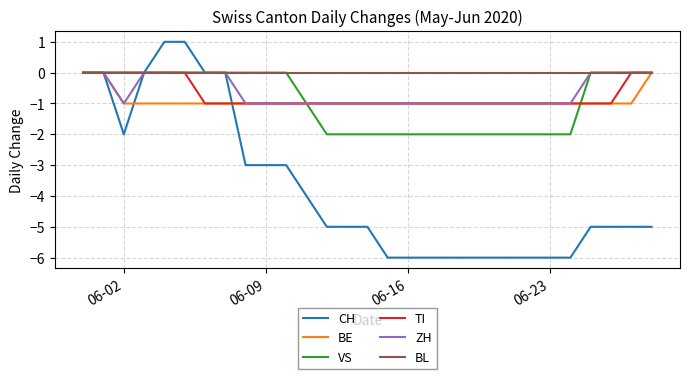

Which series has the largest range (max minus min)?

CH